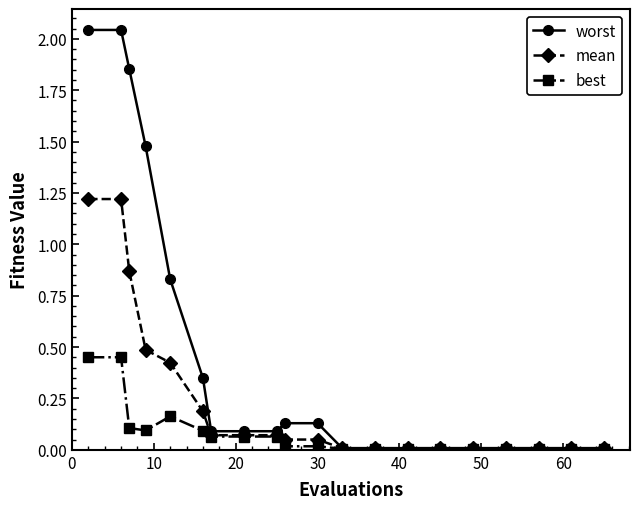

Which series has the largest total across all categories?

worst